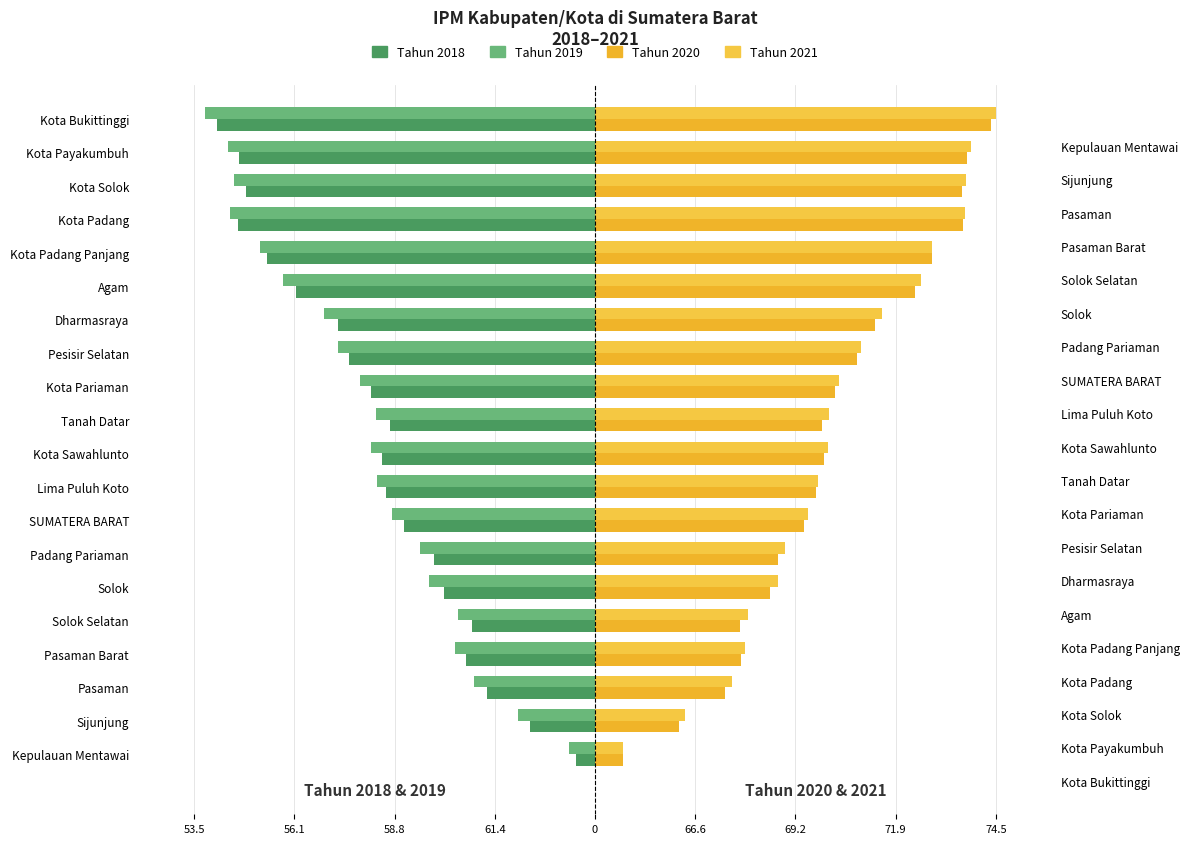

What is the difference between the highest and lowest values at Solok?

9.1